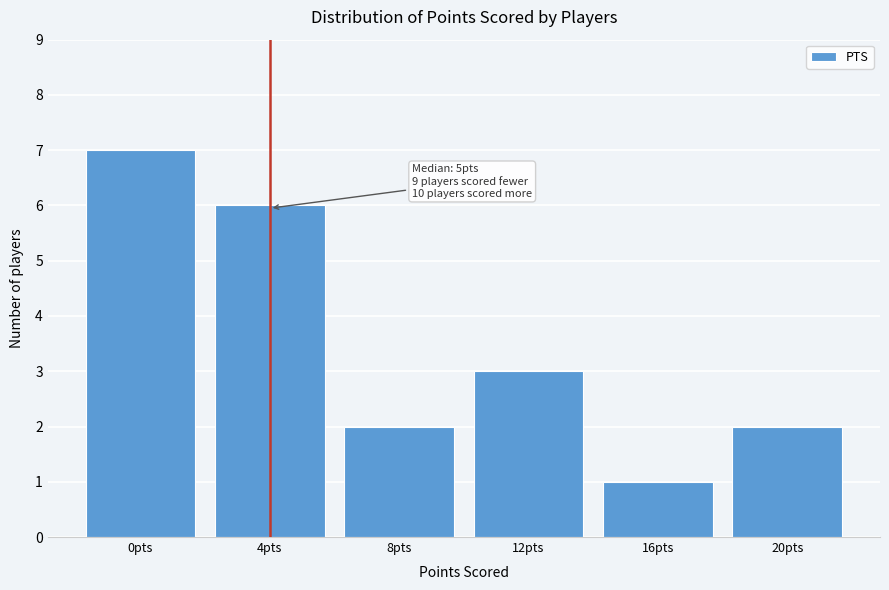

Reading right to left, what are all the values shown in this chart?

20pts=2	16pts=1	12pts=3	8pts=2	4pts=6	0pts=7